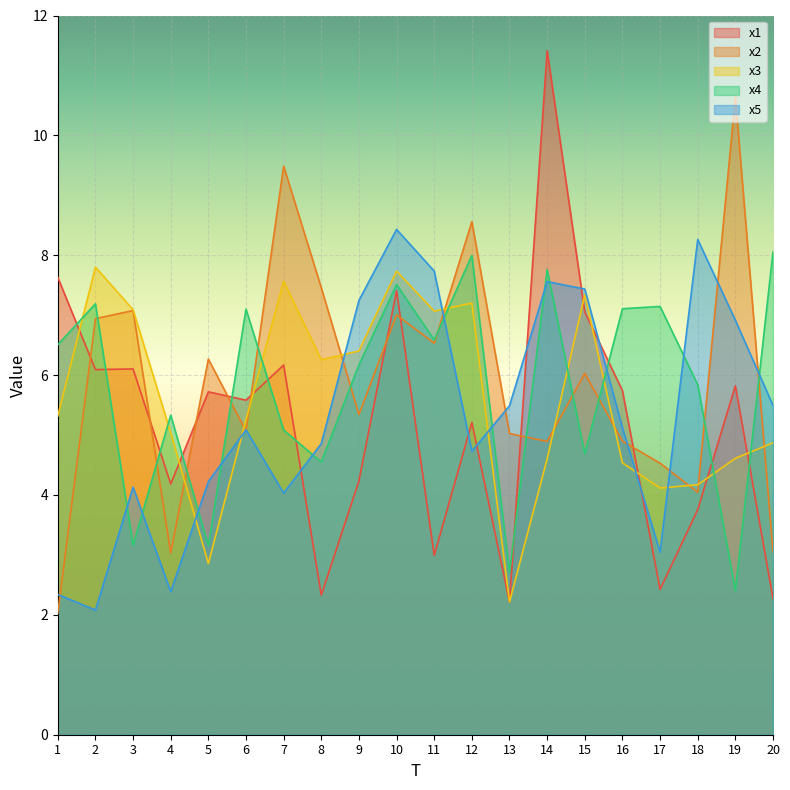

What is the lowest value of the x3 series?

2.2